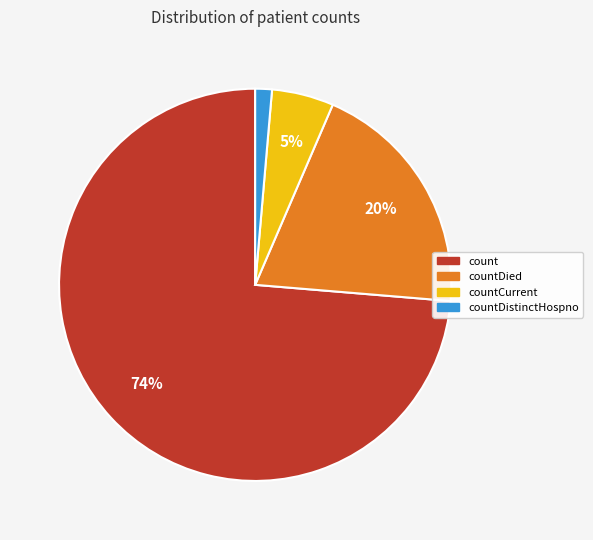

Is there any slice that represents more than half of the pie?

Yes